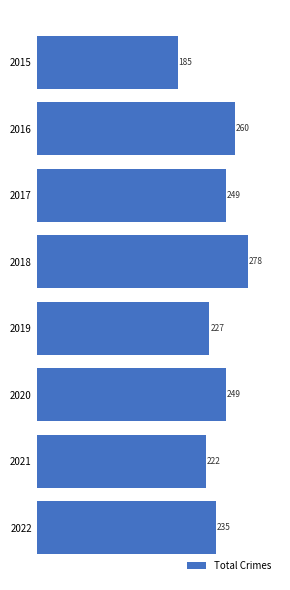

What is the ratio of the value at 2018 to the value at 2021?

1.3